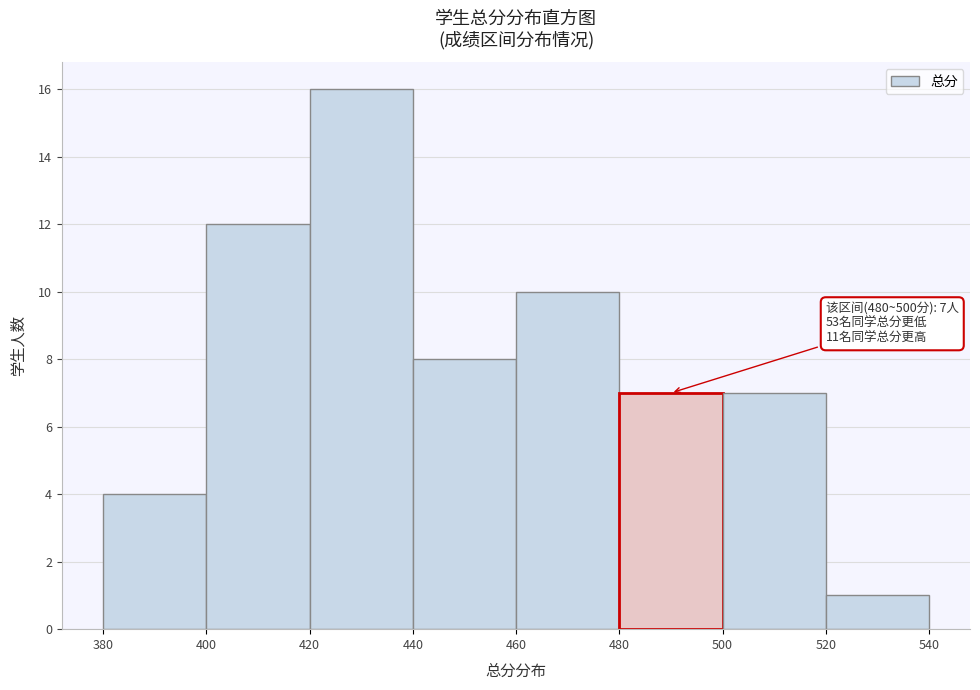

Which range on the x-axis has the tallest bar?

420 to 440